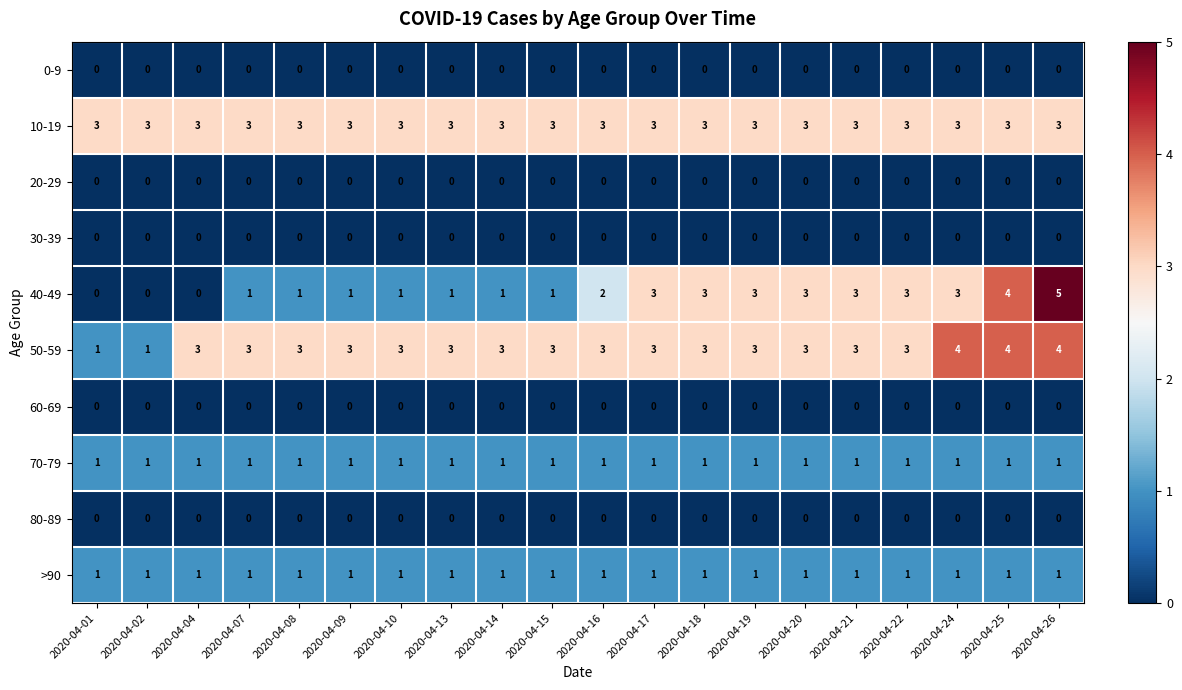

What is the total value across all series at 2020-04-16?

10